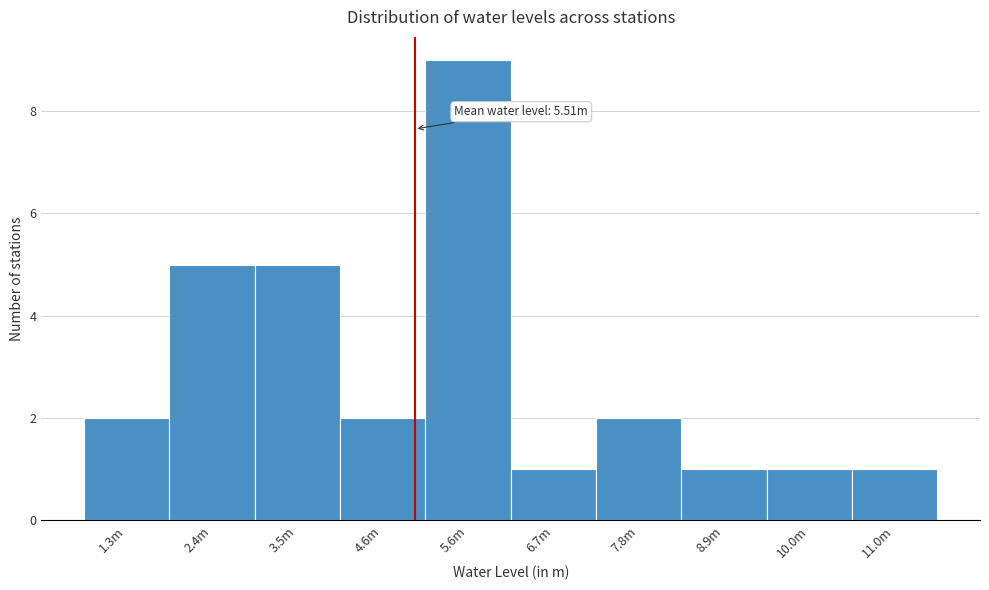

Reading right to left, extract all data points from this chart.

11.0m=1	10.0m=1	8.9m=1	7.8m=2	6.7m=1	5.6m=9	4.6m=2	3.5m=5	2.4m=5	1.3m=2